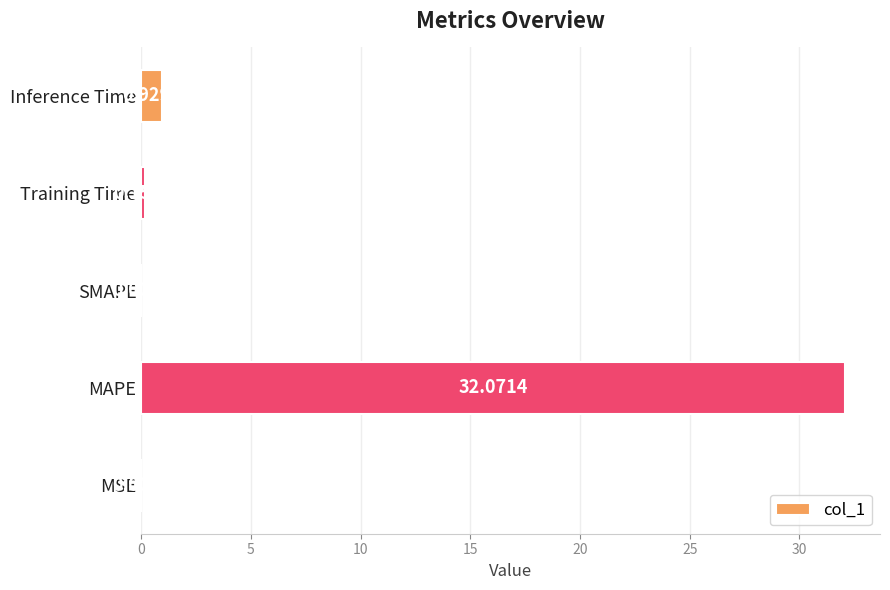

Between MSE and MAPE, which is larger?

MAPE